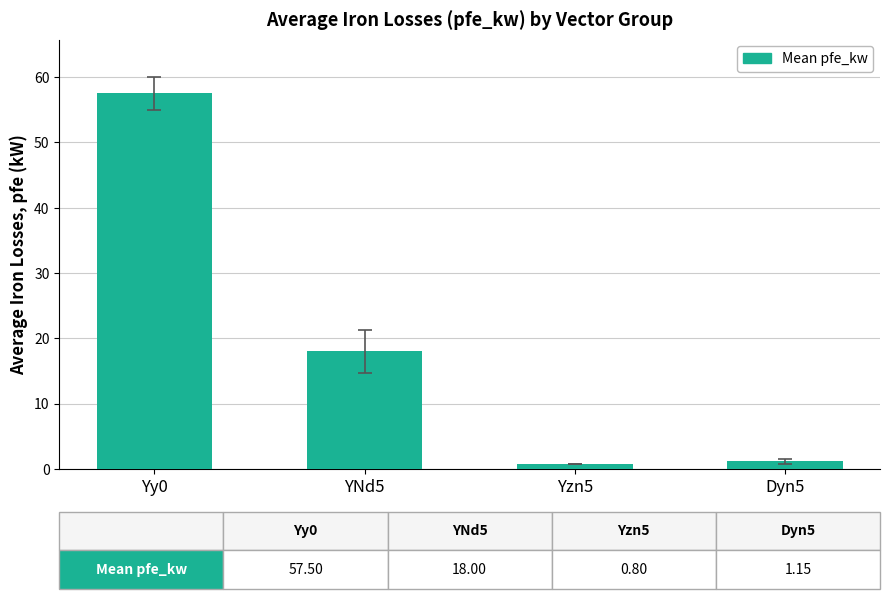

What value does the data have at Yzn5?

0.8